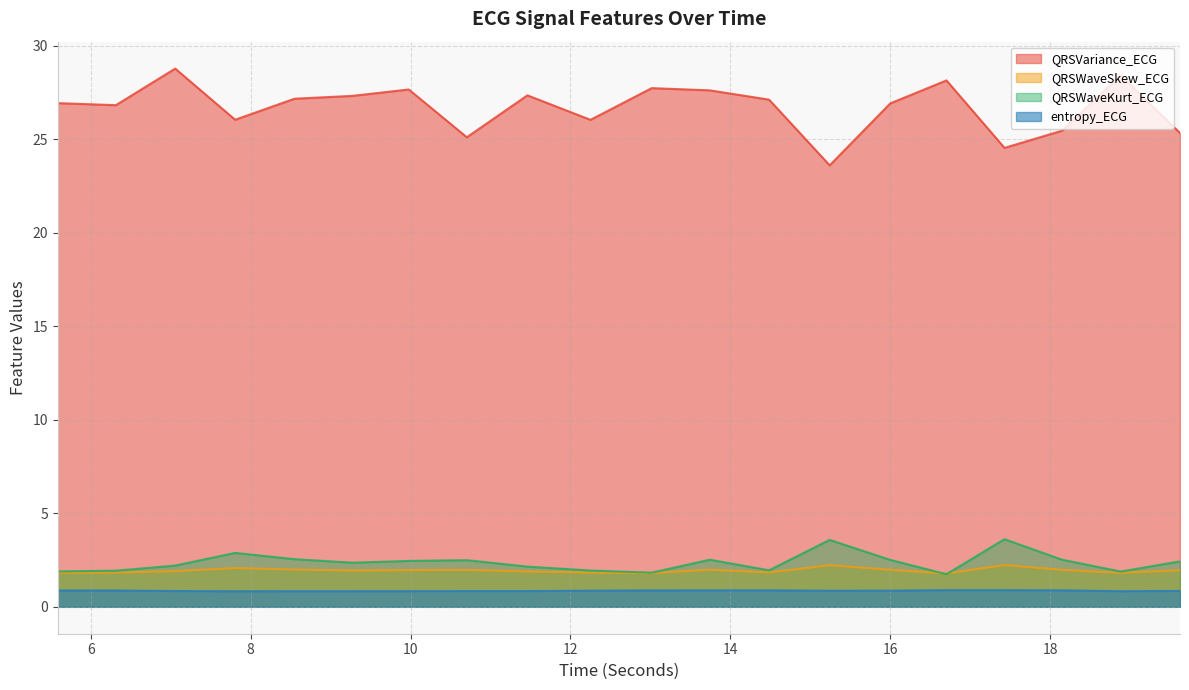

Is the value of QRSWaveKurt_ECG at 12.25 greater than the value of QRSVariance_ECG at 15.2421875?

No